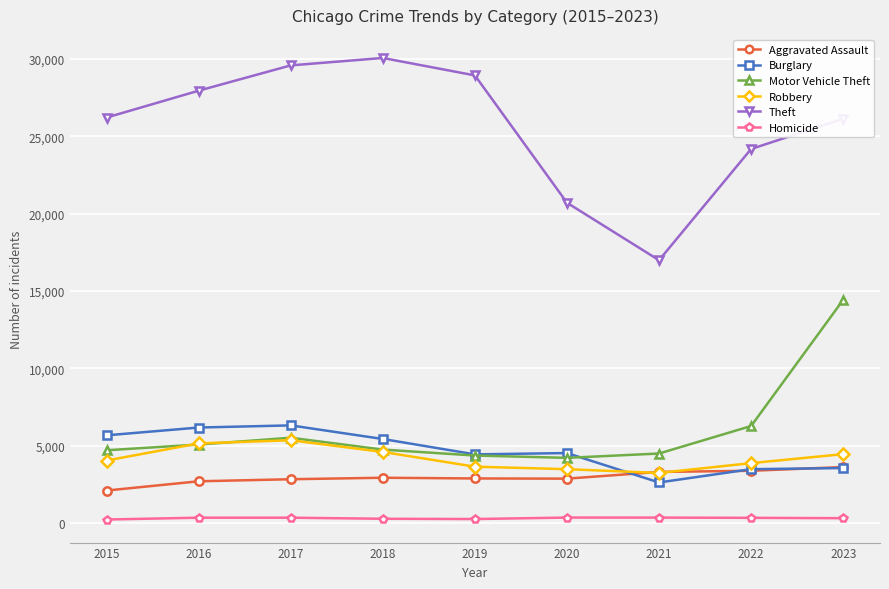

Which series has the largest range (max minus min)?

Theft